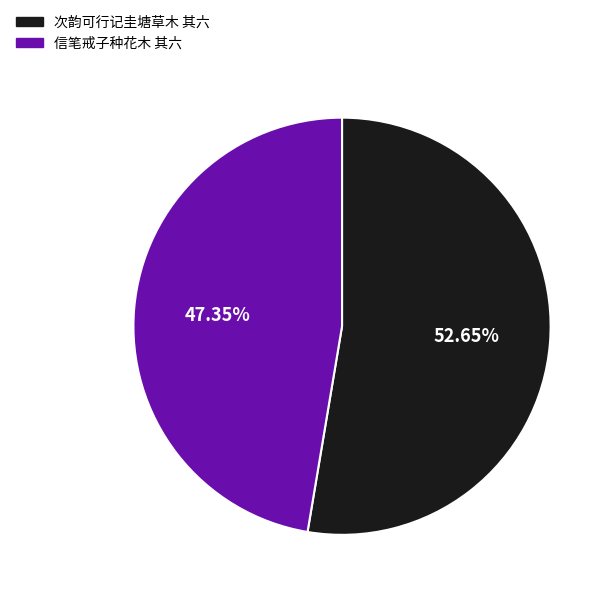

Approximately how many times larger is the value at 次韵可行记圭塘草木 其六 compared to 信笔戒子种花木 其六?

1.1